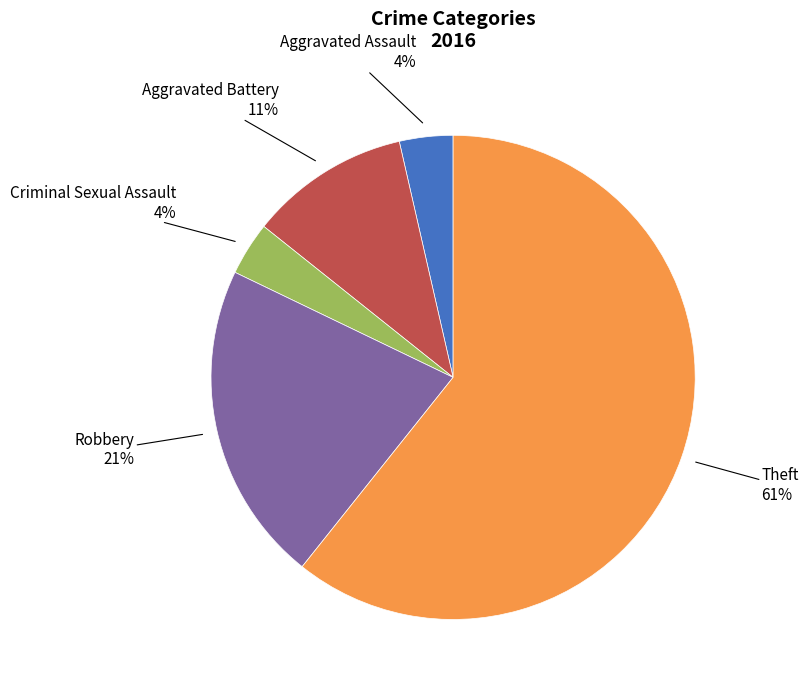

What is the largest slice in the pie chart?

Theft